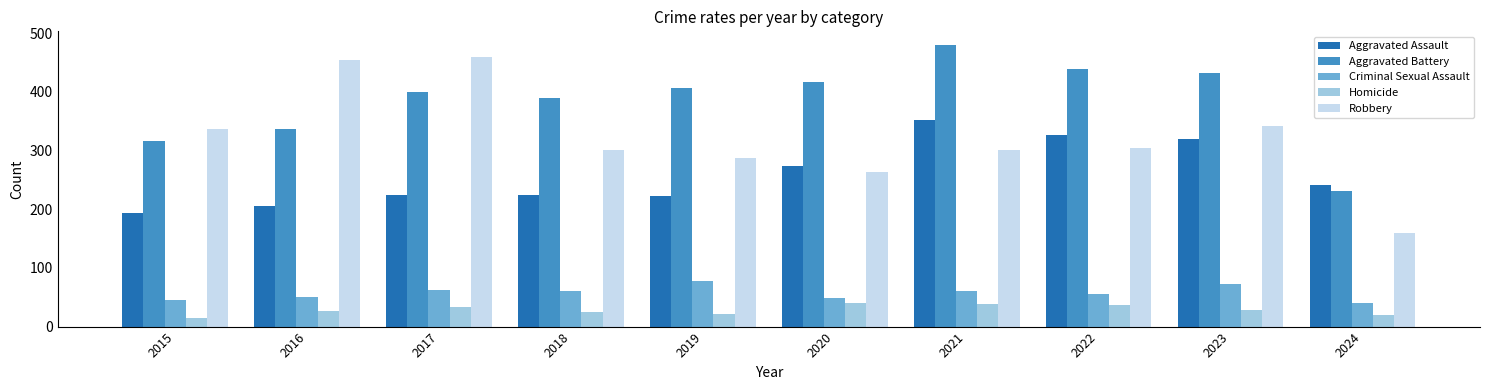

The Aggravated Battery series shows 416 at 2020. True or false?

True